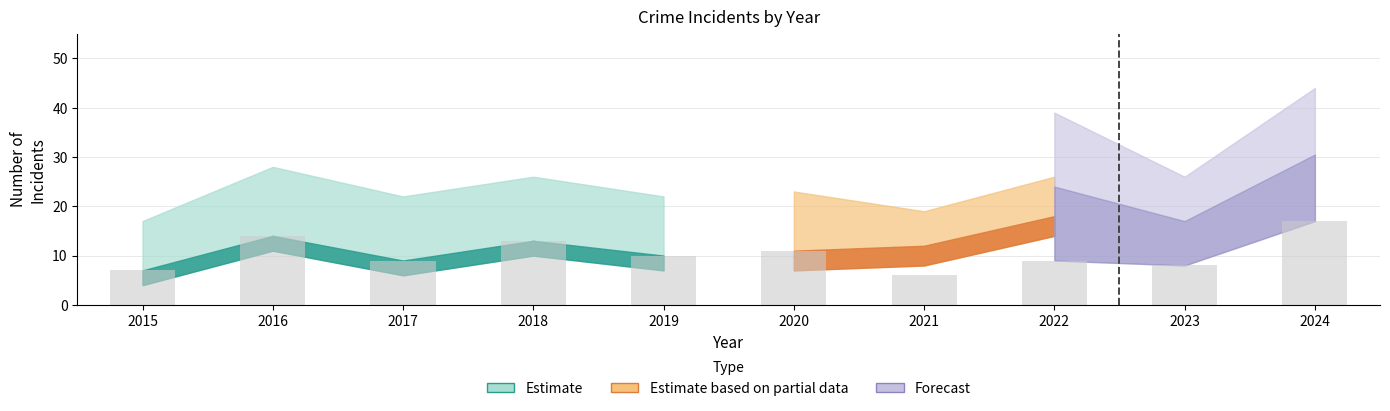

What is the value of the 8th bar from the left?

9